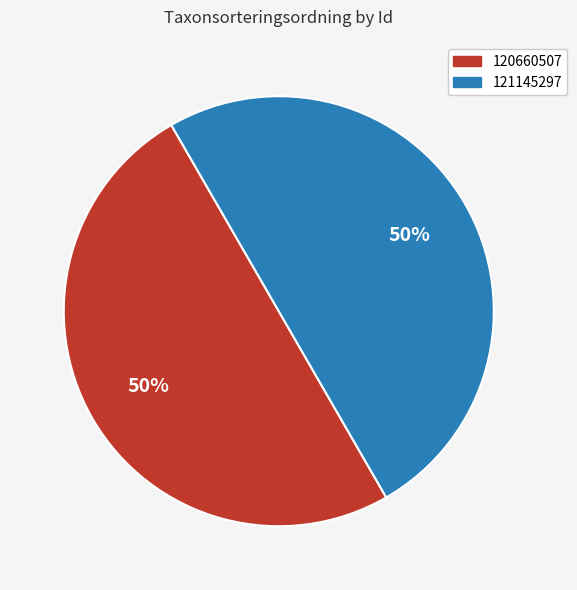

To the nearest percent, what portion does 120660507 represent?

50%